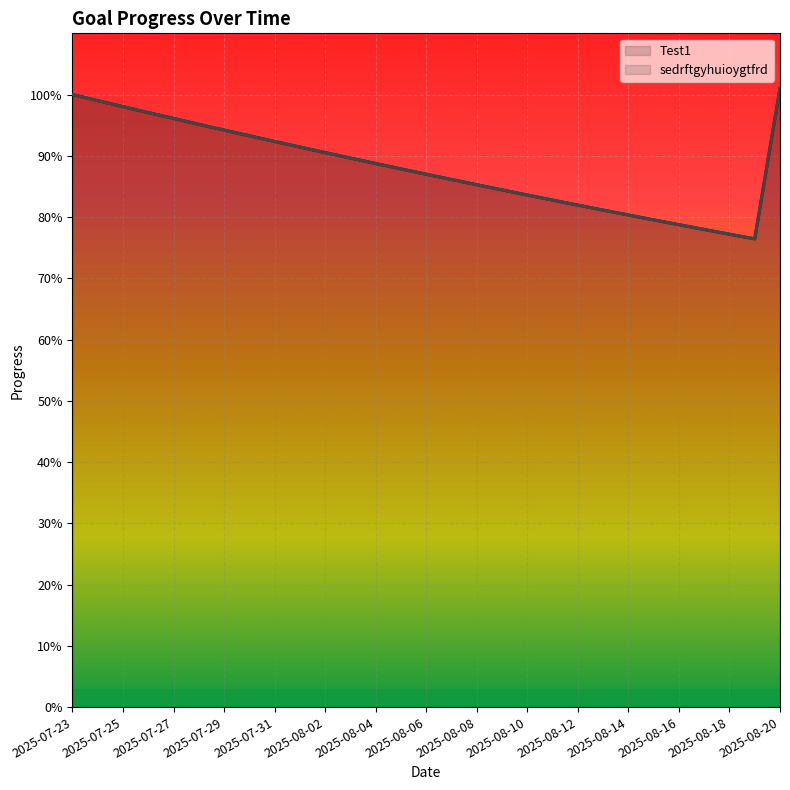

Between 2025-08-16 and 2025-07-25, which is larger?

2025-07-25